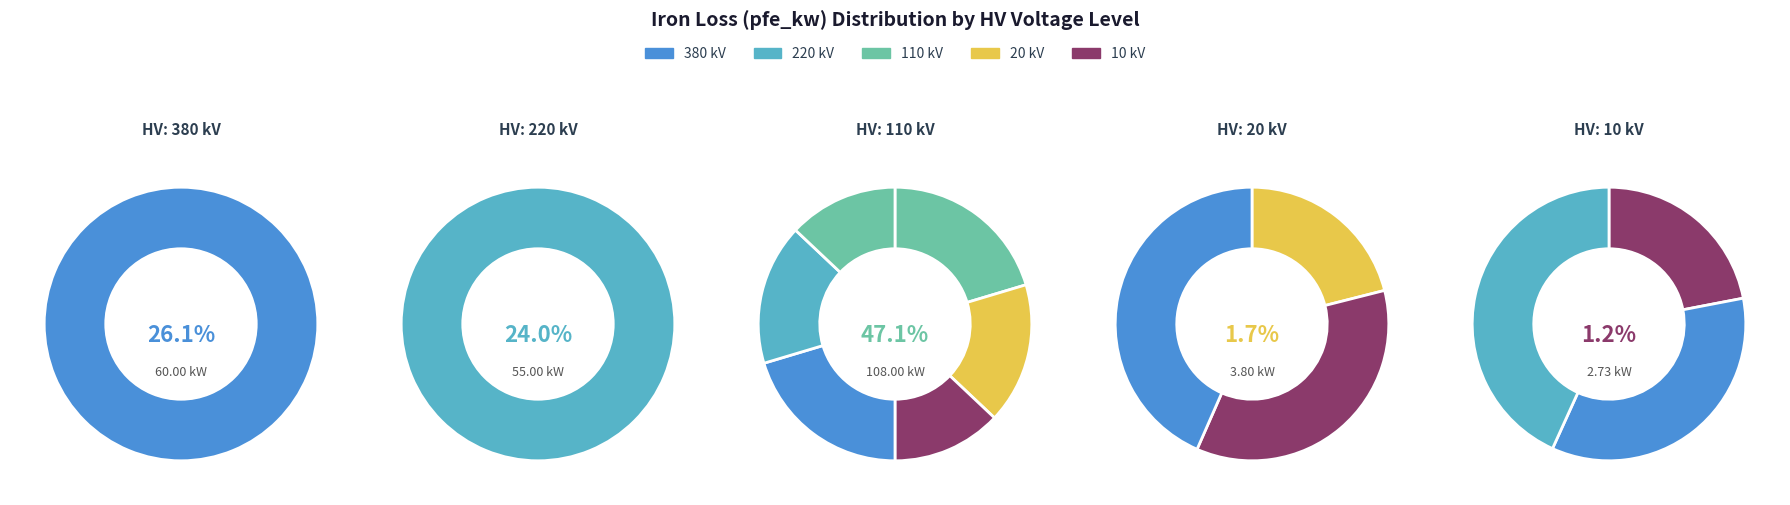

To the nearest percent, what is the difference between the 0.63 MVA 10/0.4 kV and 100 MVA 220/110 kV slice percentages?

23%